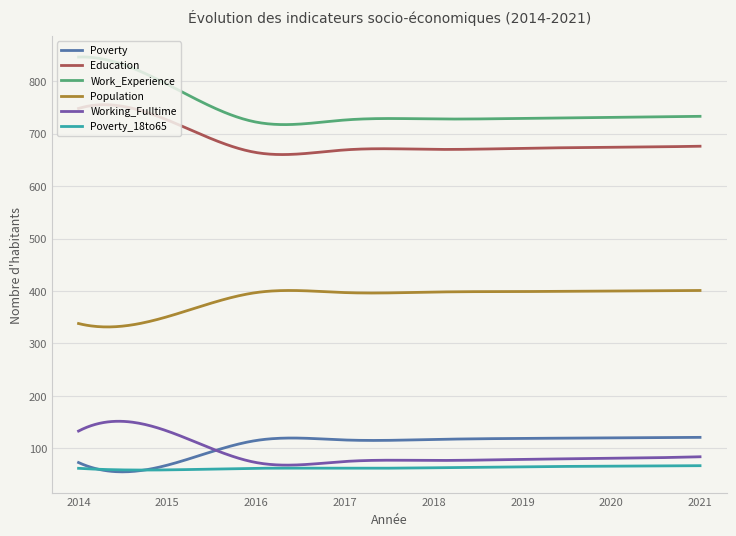

Which series has the widest spread of values?

Work_Experience